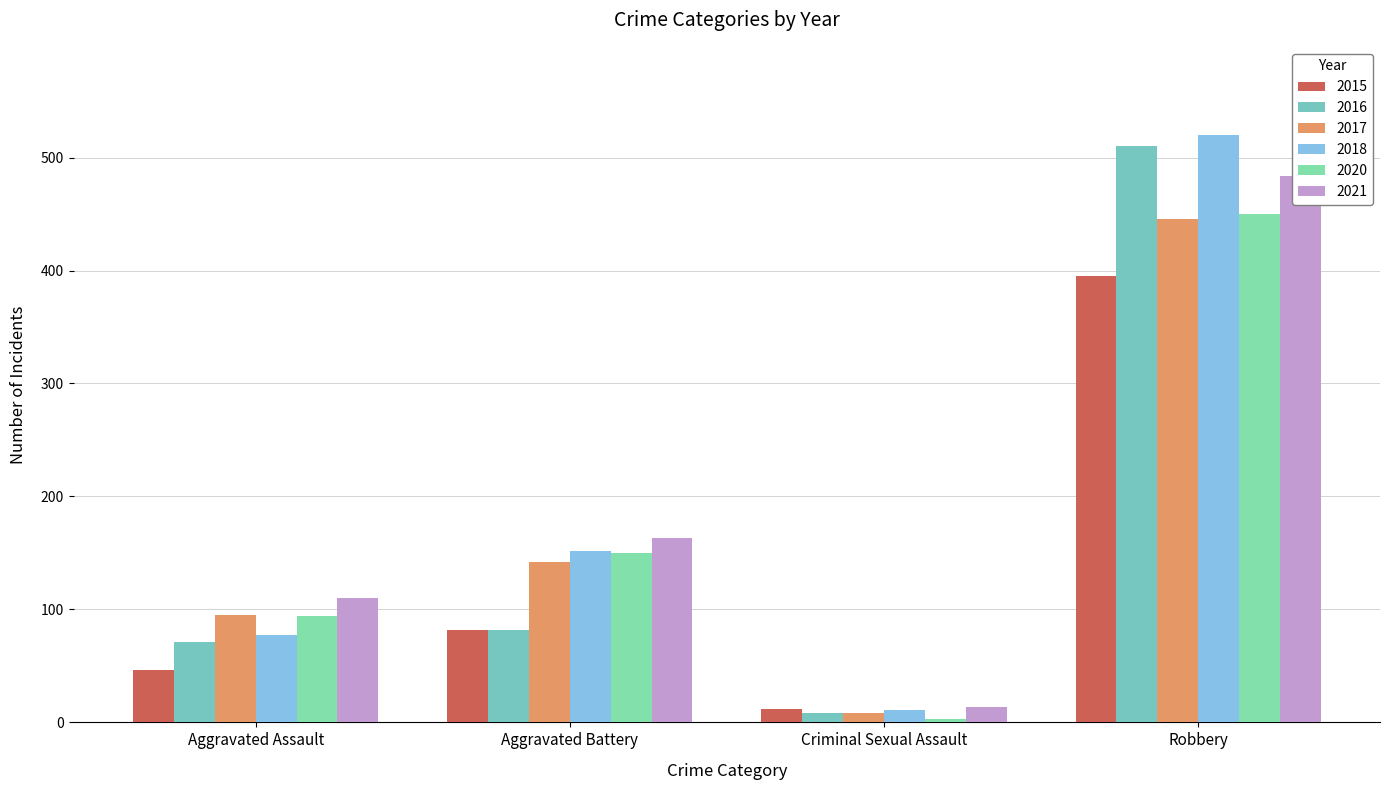

What is the difference between the maximum and second lowest values in the 2015 series?

349